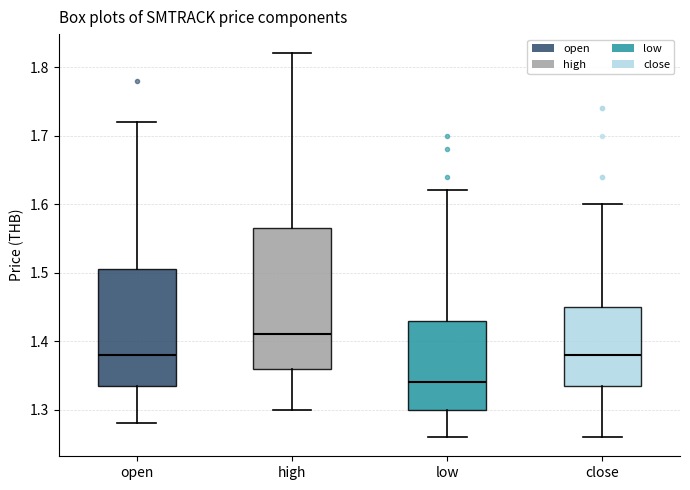

Which box's median line is the lowest?

low